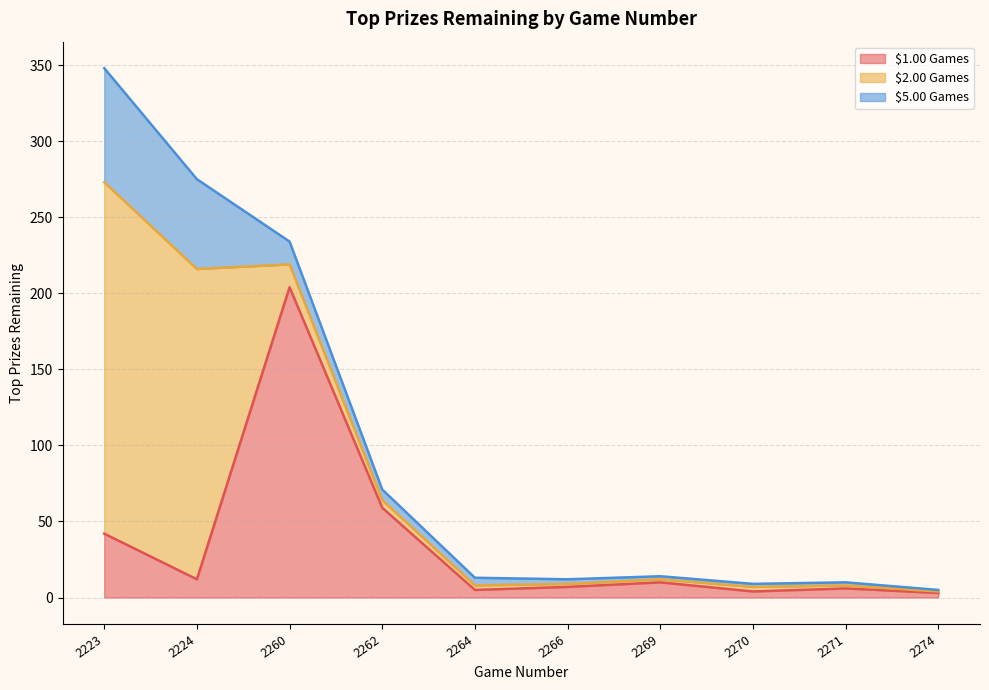

Does the chart have visible grid lines?

Yes